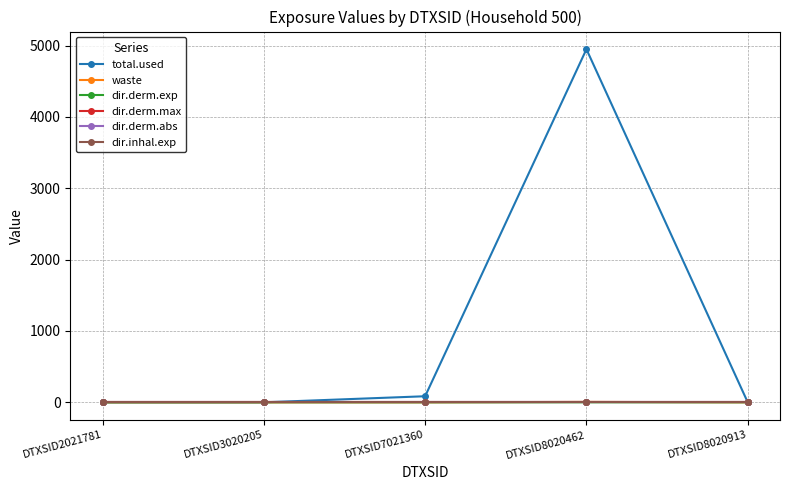

What is the greatest value displayed?

4949.0